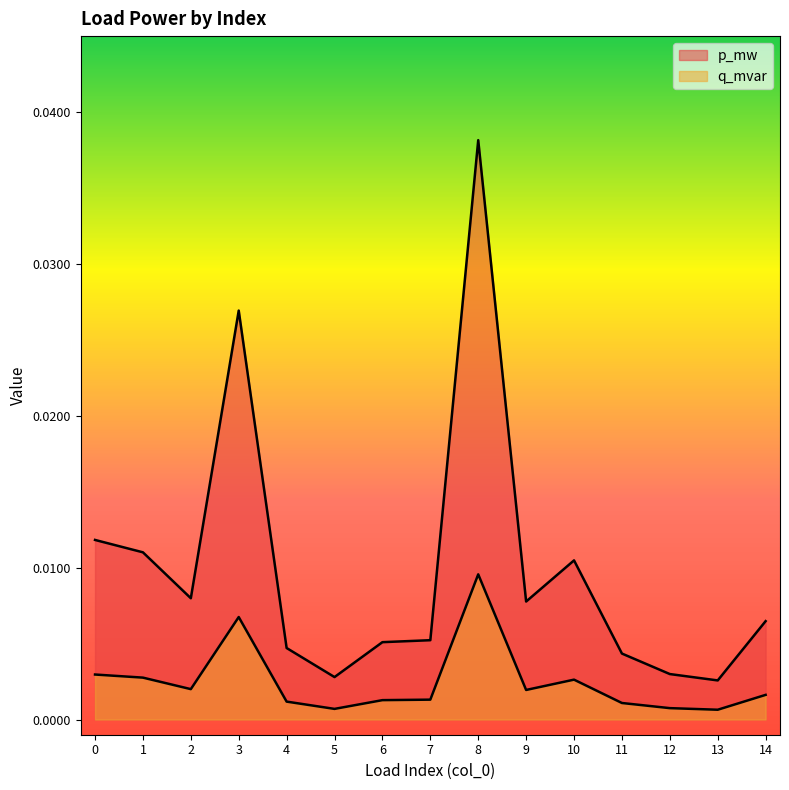

True or false: p_mw has more than 0 interior local peaks.

True